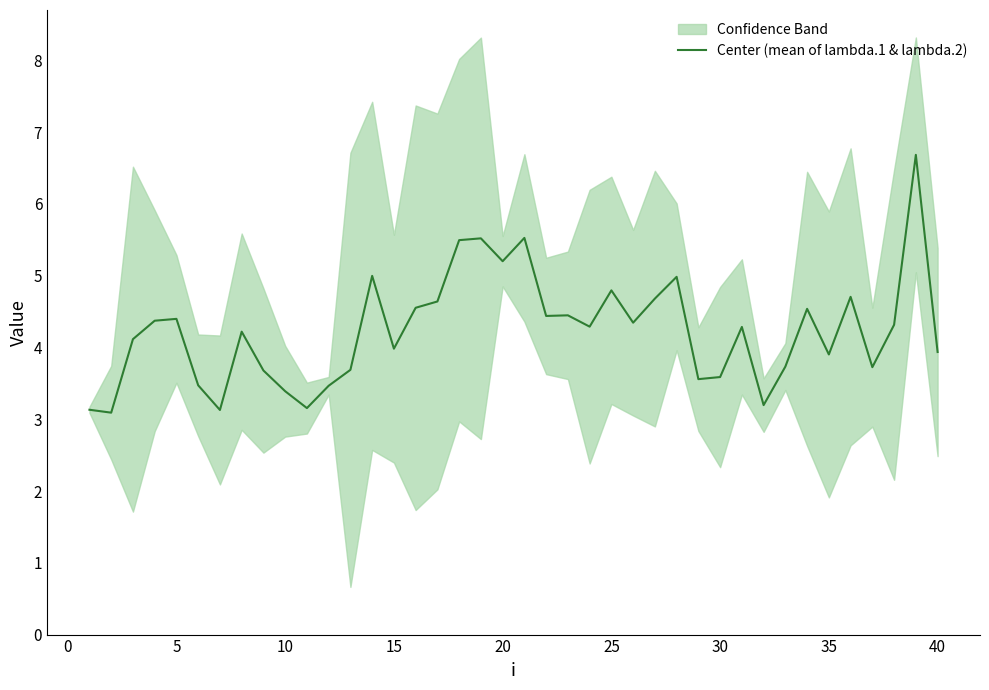

What is the lowest value of the Center (mean of lambda.1 & lambda.2) series?

3.1